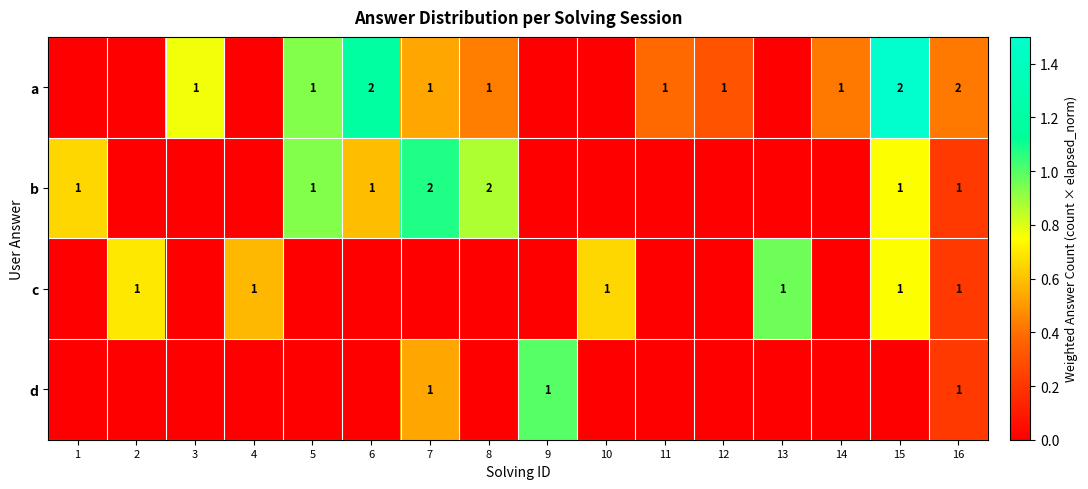

Is it true that b equals 0 at 16?

False